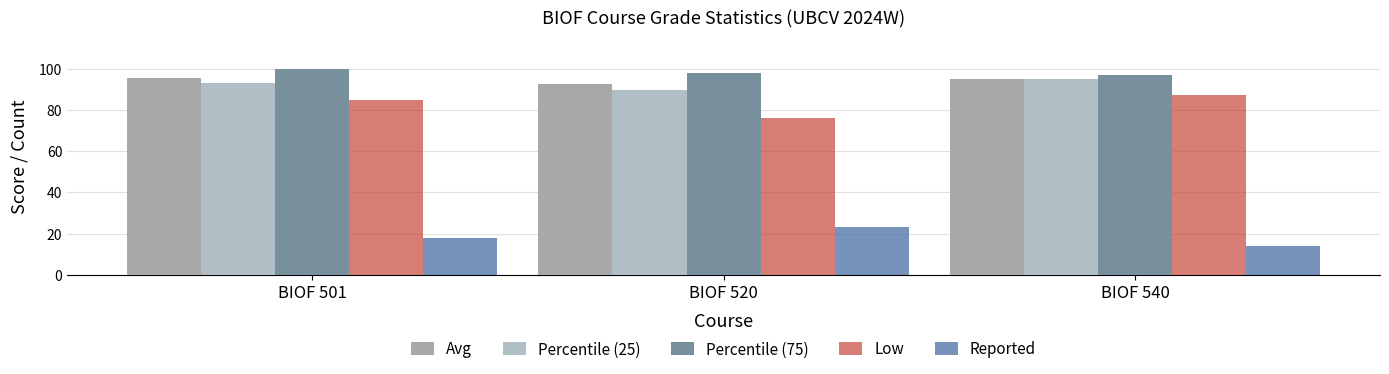

Reading left to right, list all the values displayed in this chart.

Avg: BIOF 501=95.5	BIOF 520=92.7	BIOF 540=94.9
Percentile (25): BIOF 501=93.0	BIOF 520=89.5	BIOF 540=95.0
Percentile (75): BIOF 501=100.0	BIOF 520=98.0	BIOF 540=97.0
Low: BIOF 501=85.0	BIOF 520=76.0	BIOF 540=87.0
Reported: BIOF 501=18.0	BIOF 520=23.0	BIOF 540=14.0